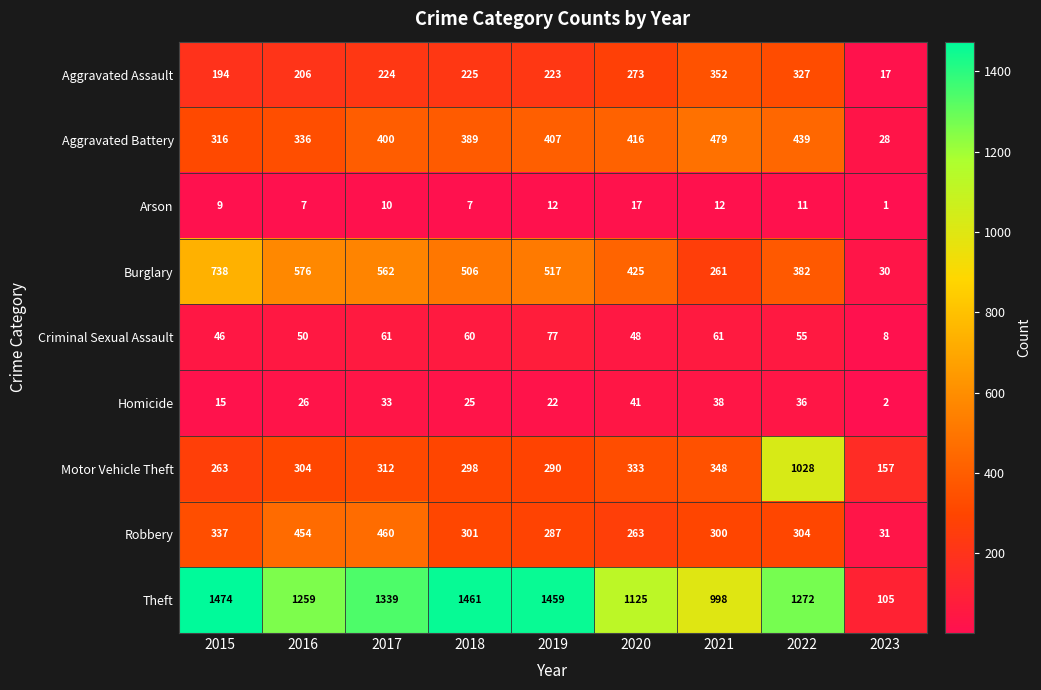

What is the sum of the Burglary values at 2015 and 2019?

1255